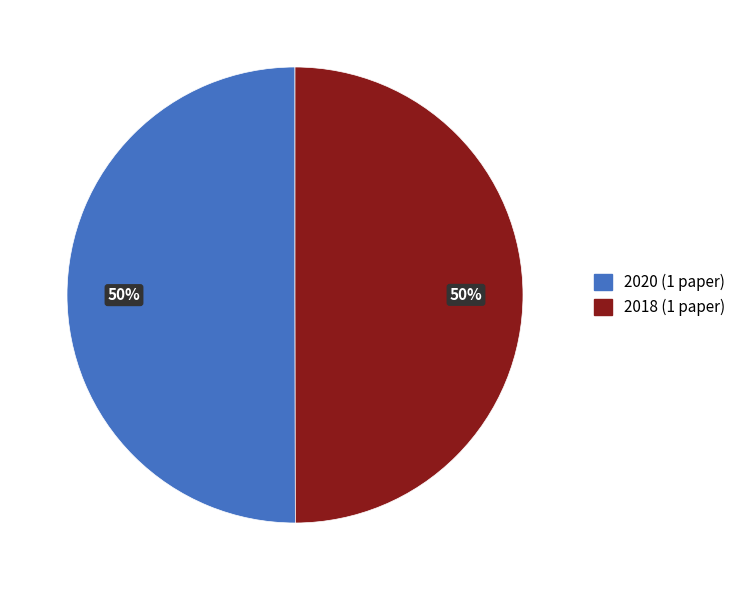

Is it true that 2020 (1 paper) is 58% of the pie?

False